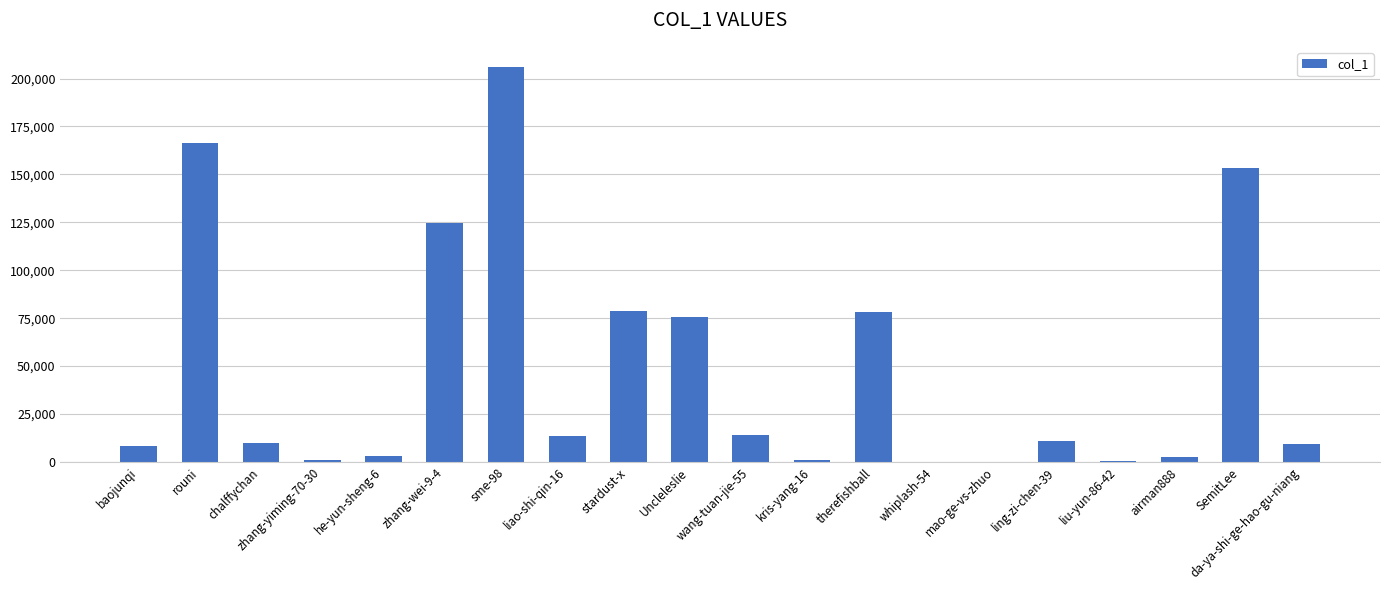

The value at rouni is 166280. True or false?

True